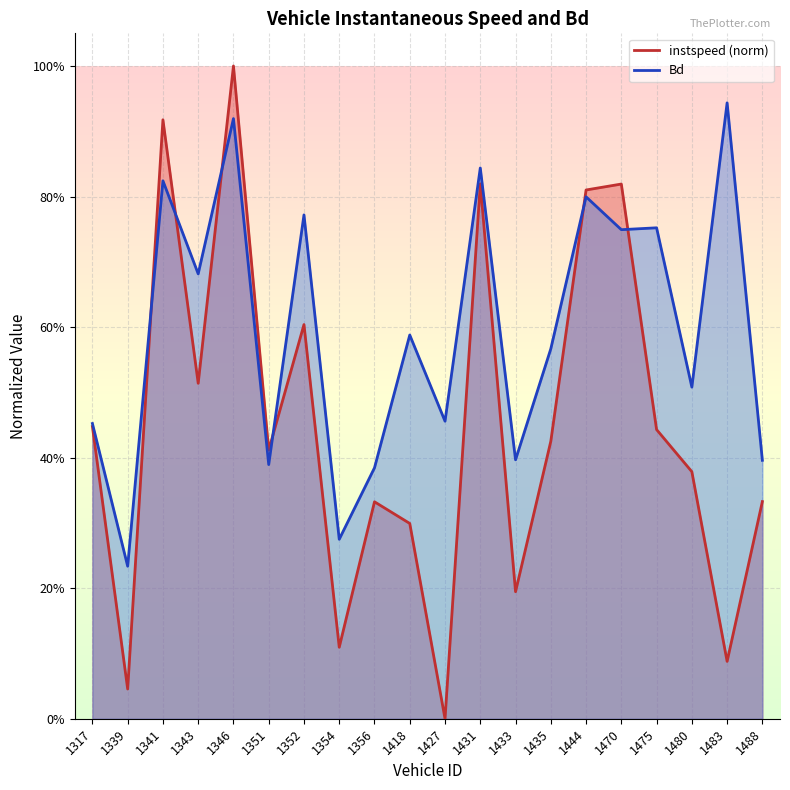

What is the value of the Bd point at the 10th from the left?

0.6